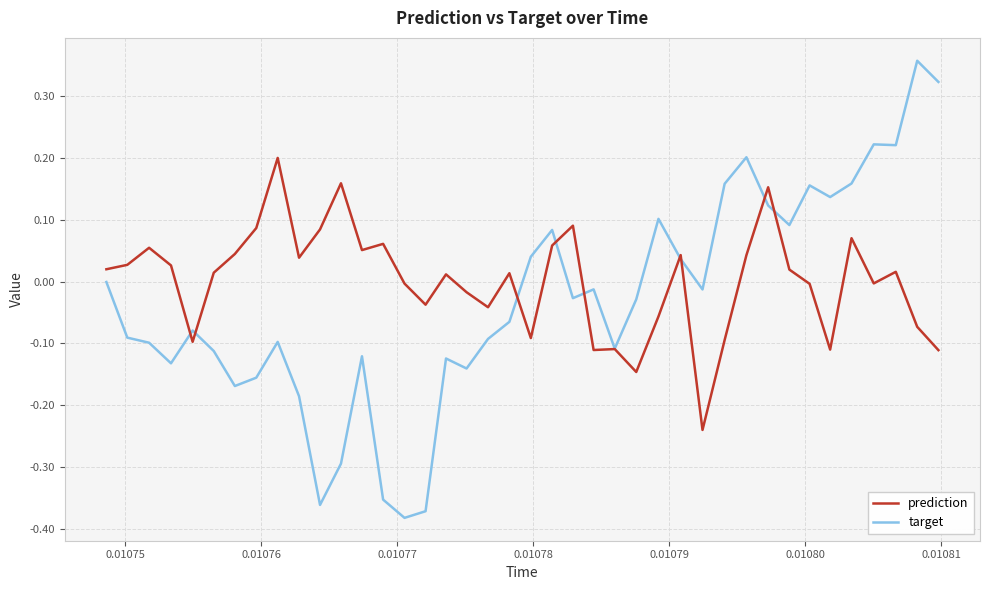

List the series in order of their peak value, lowest first.

prediction, target